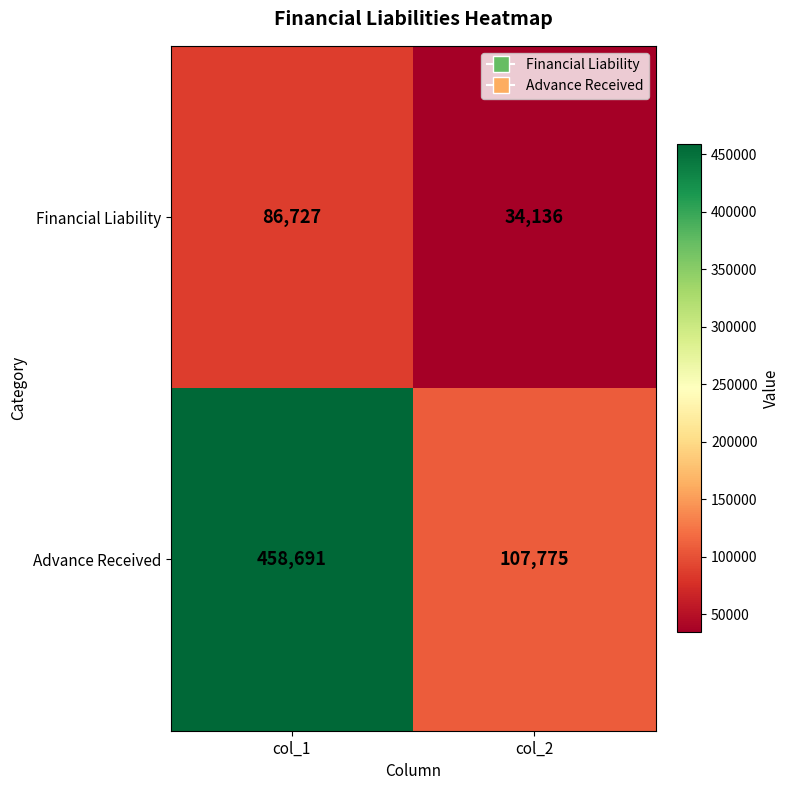

Reading right to left, transcribe all the data shown in this chart.

Financial Liability: col_2=34136	col_1=86727
Advance Received: col_2=107775	col_1=458691